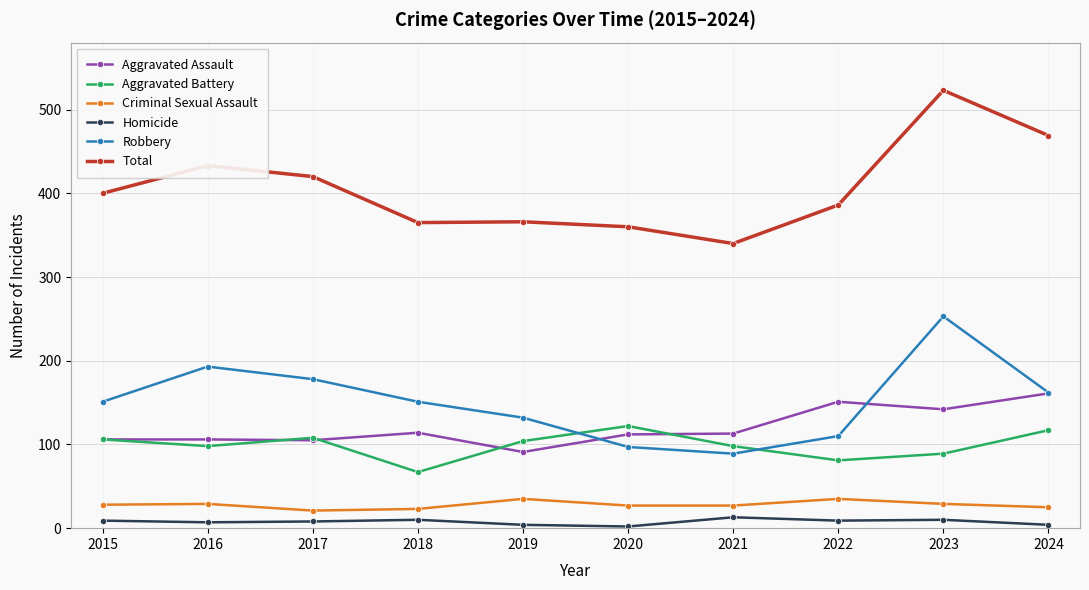

The value of Aggravated Assault at 2022 is 151. True or false?

True